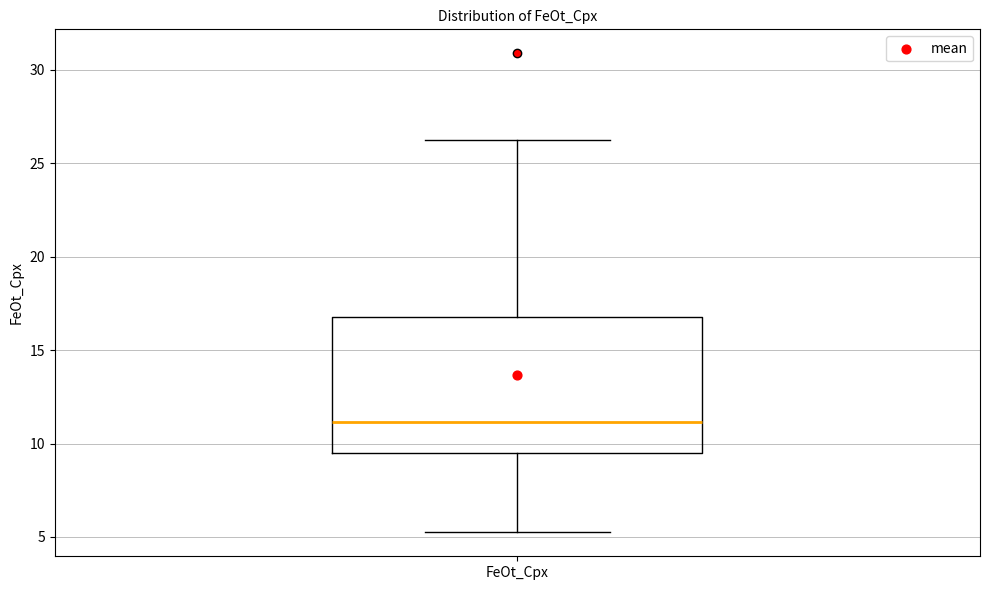

Read this box plot against the y-axis: the position of the median line, the range covered by the box, and the ends of both whiskers. The values are not printed on the chart, so give them approximately, as read against the axis.

median 11.0, box 9.5 to 17.0, whiskers 5.5 to 26.5